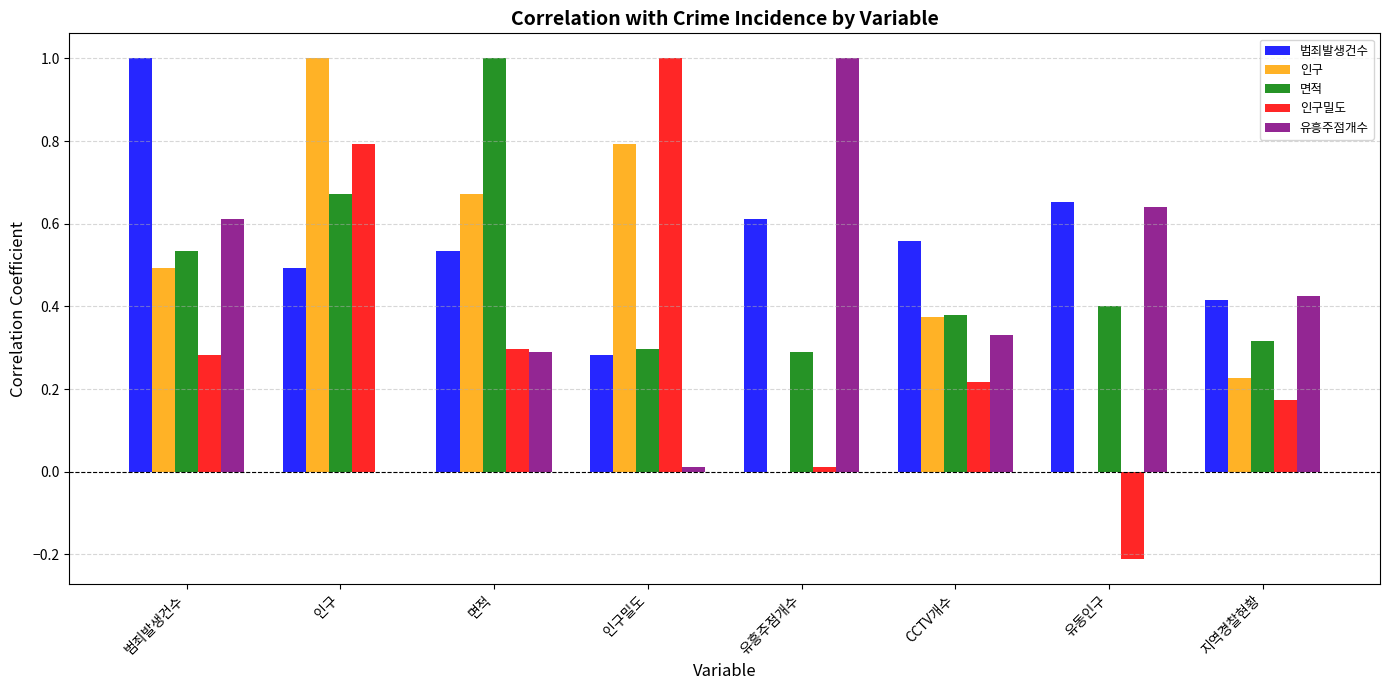

What is the greatest value displayed?

1.0